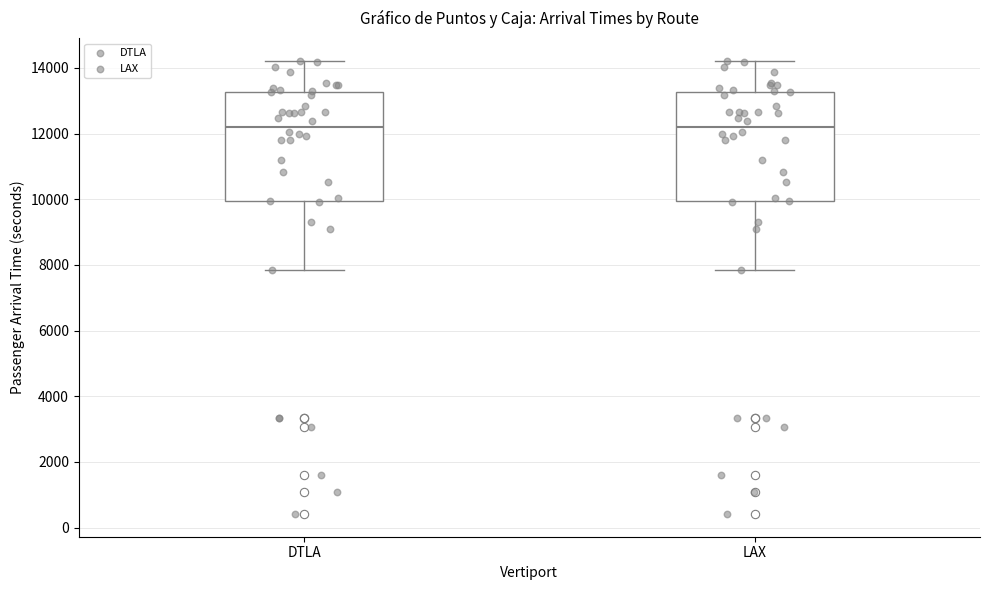

Where does the lower whisker of the box for LAX end on the y-axis? The values are not printed on the chart, so give them approximately, as read against the axis.

7800